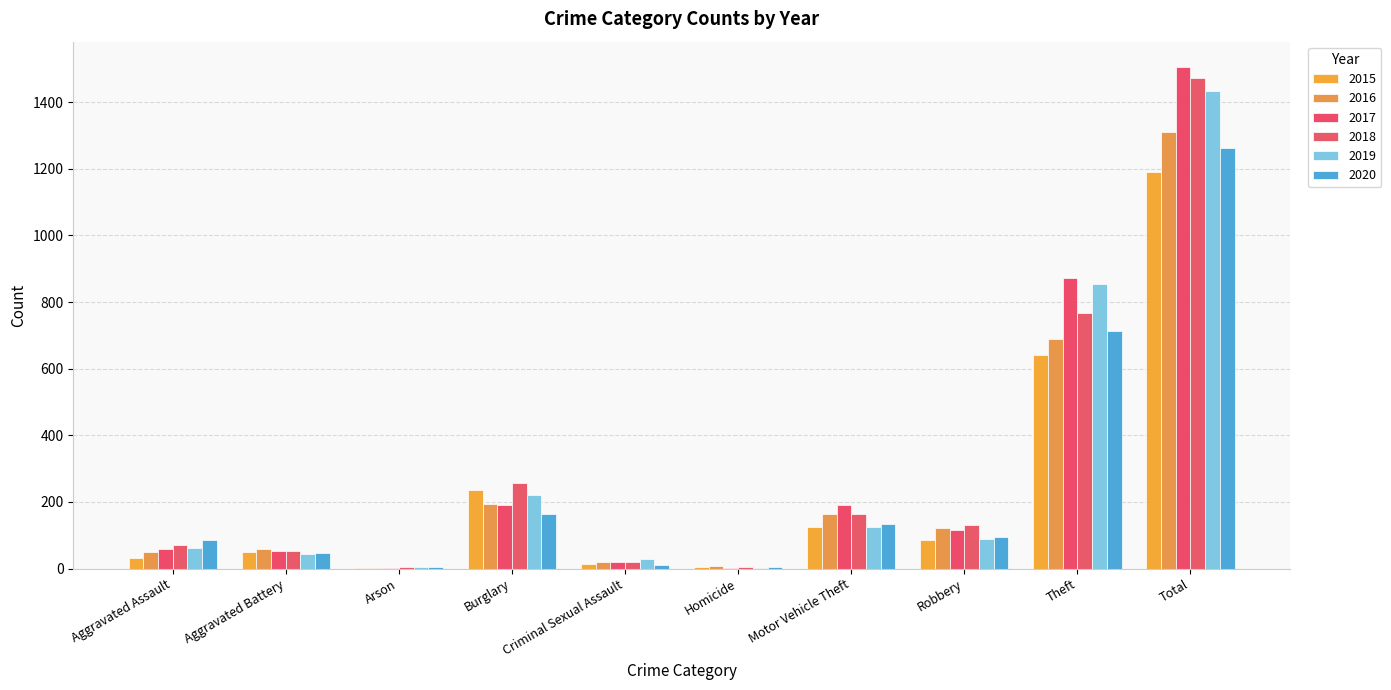

The value of 2020 at Burglary is 163. True or false?

True